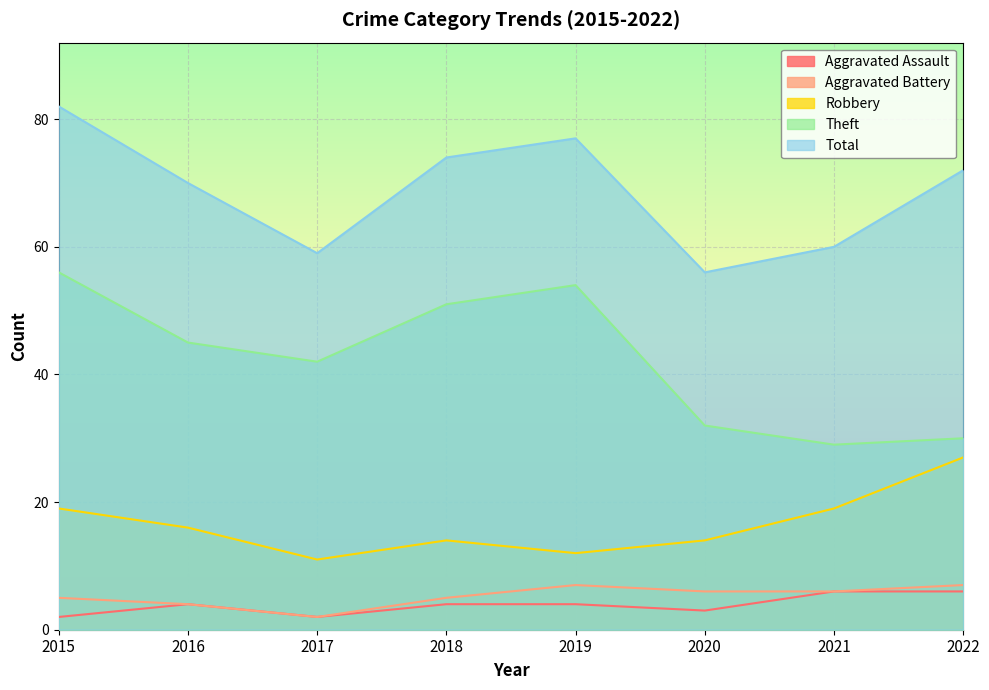

What is the maximum value shown in the chart?

82